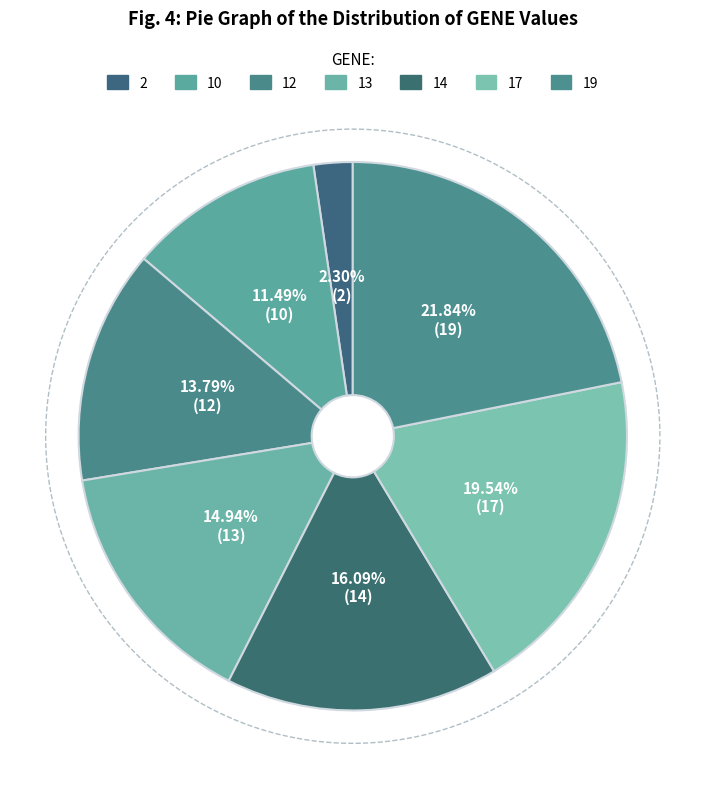

How many segments does this pie chart have?

7